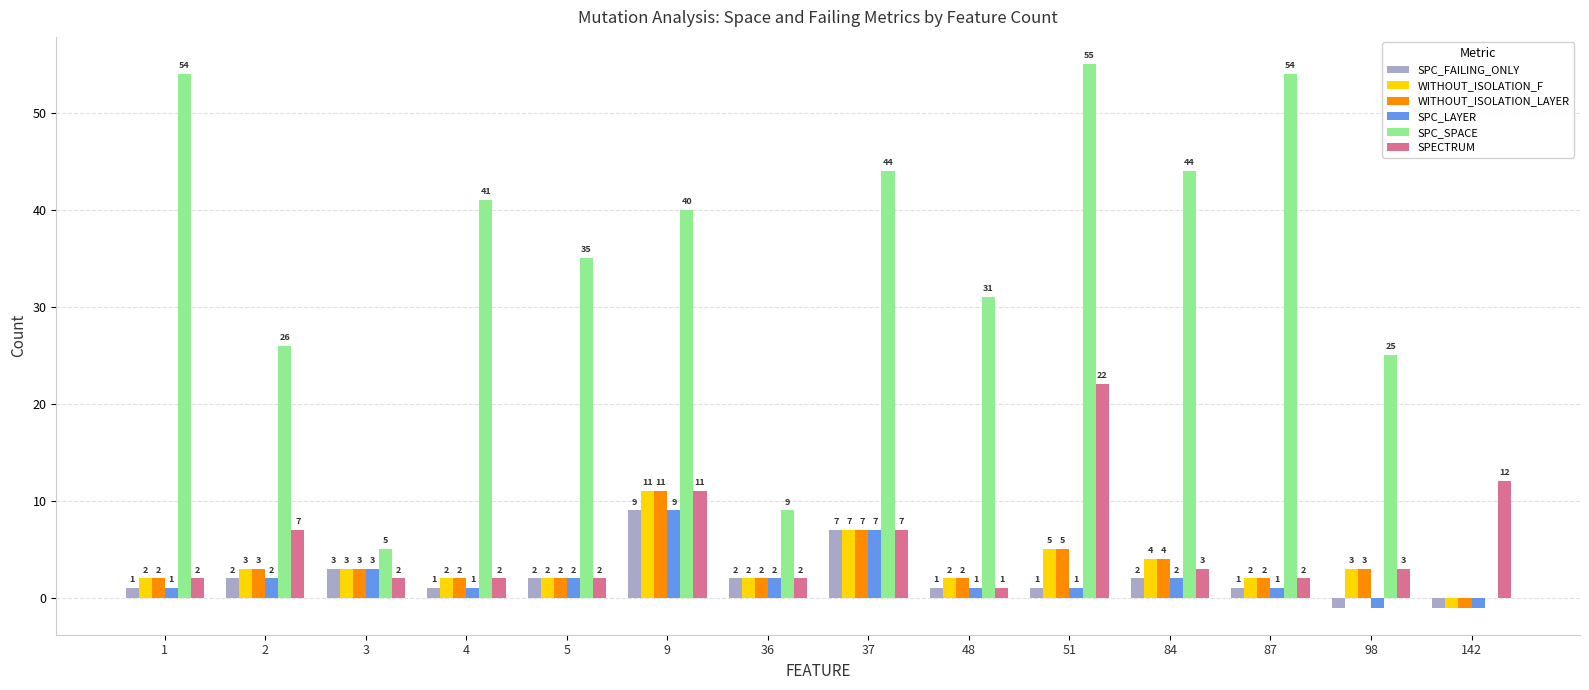

Which series changed the most between 1 and 98?

SPC_SPACE